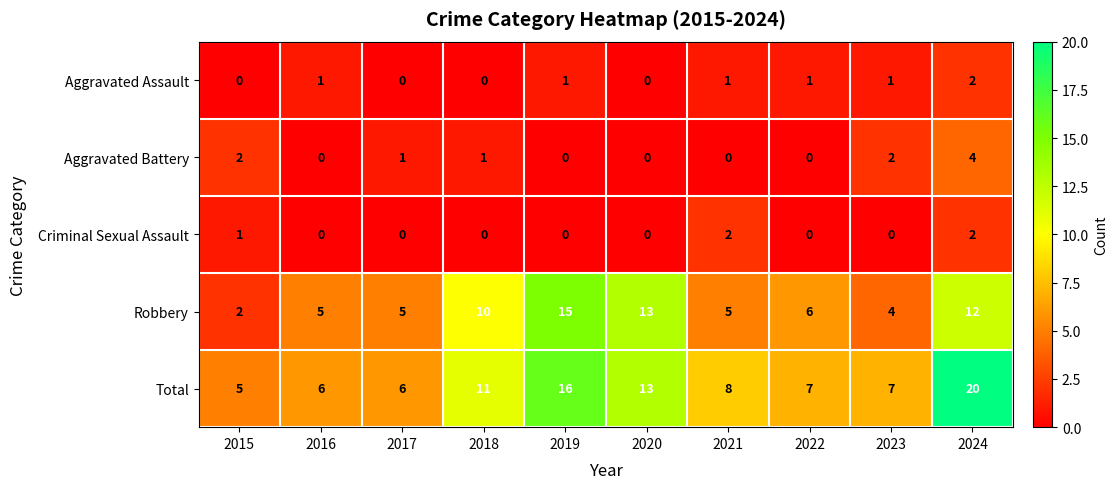

Rank the series at 2021 from highest to lowest value.

Total, Robbery, Criminal Sexual Assault, Aggravated Assault, Aggravated Battery